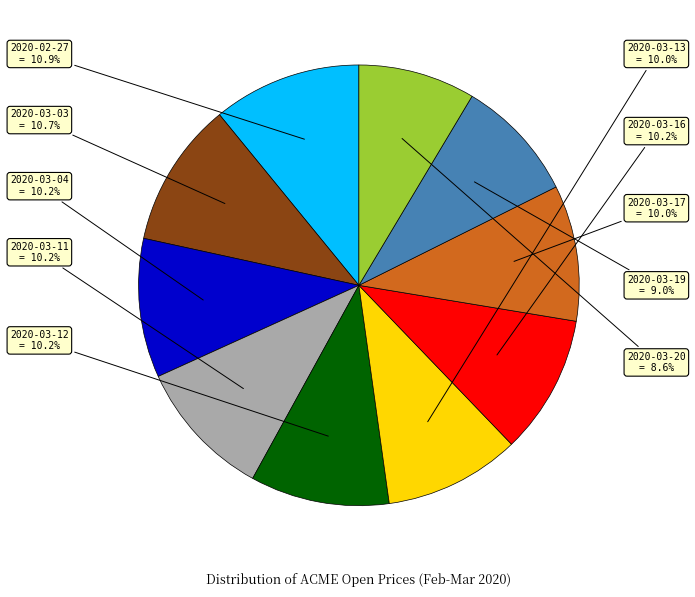

What percentage do 2020-03-20 and 2020-03-11 together represent?

18.8%